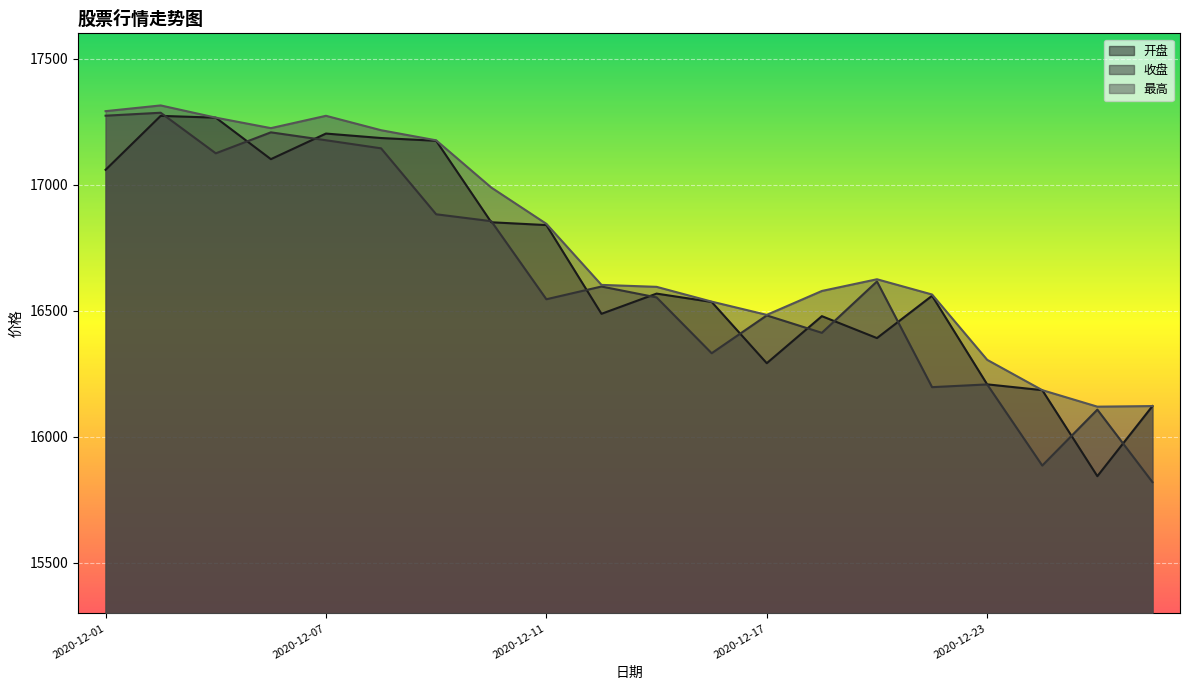

What are all the series names shown in the legend?

开盘, 收盘, 最高